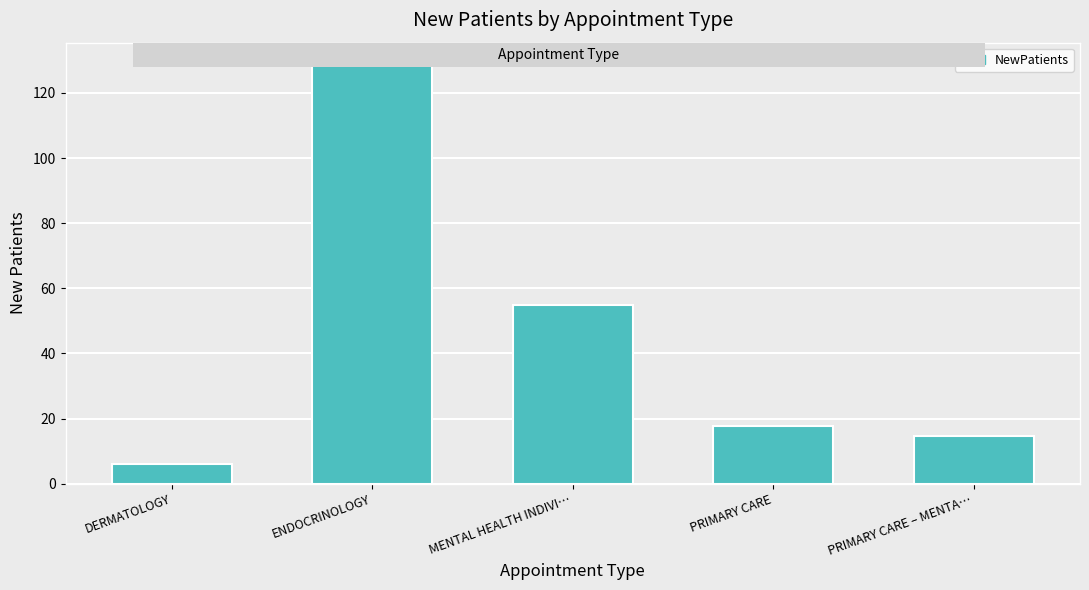

List the labels in order of value, smallest first.

DERMATOLOGY, PRIMARY CARE – MENTA…, PRIMARY CARE, MENTAL HEALTH INDIVI…, ENDOCRINOLOGY